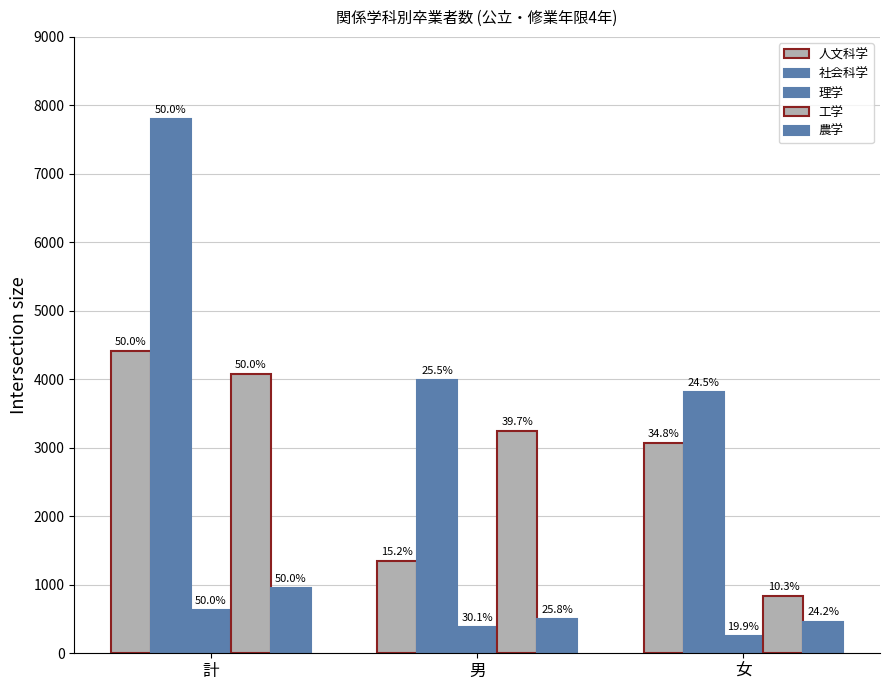

Does the chart contain stacked bars?

No